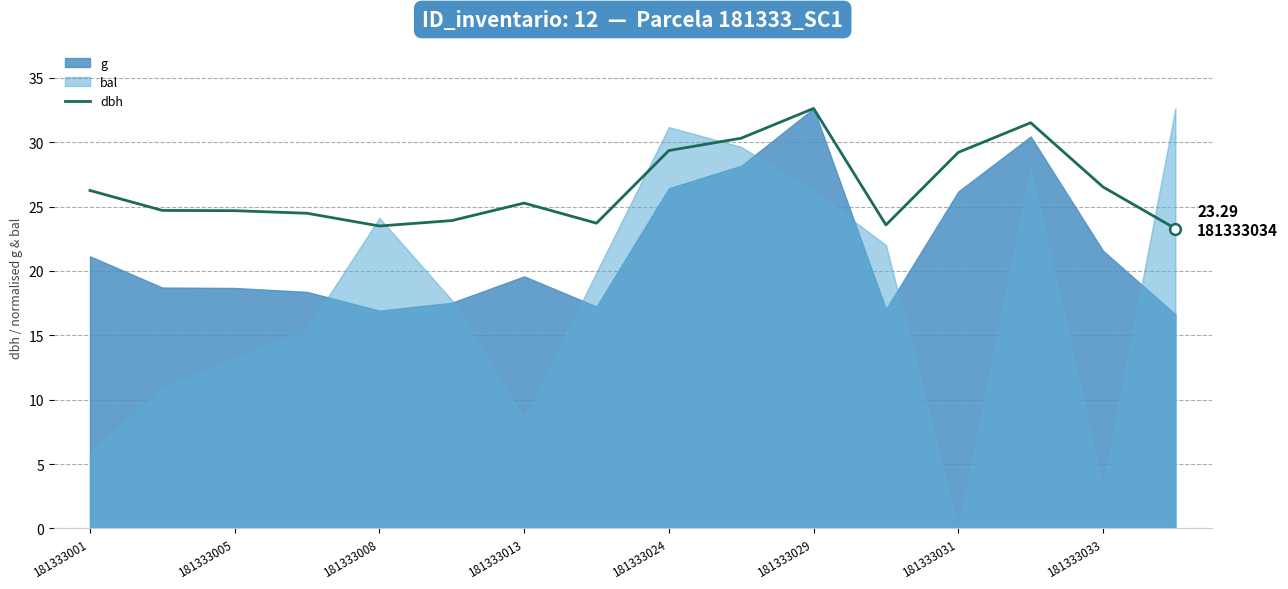

What is the ratio of the value at 181333013 to the value at 12?

0.8